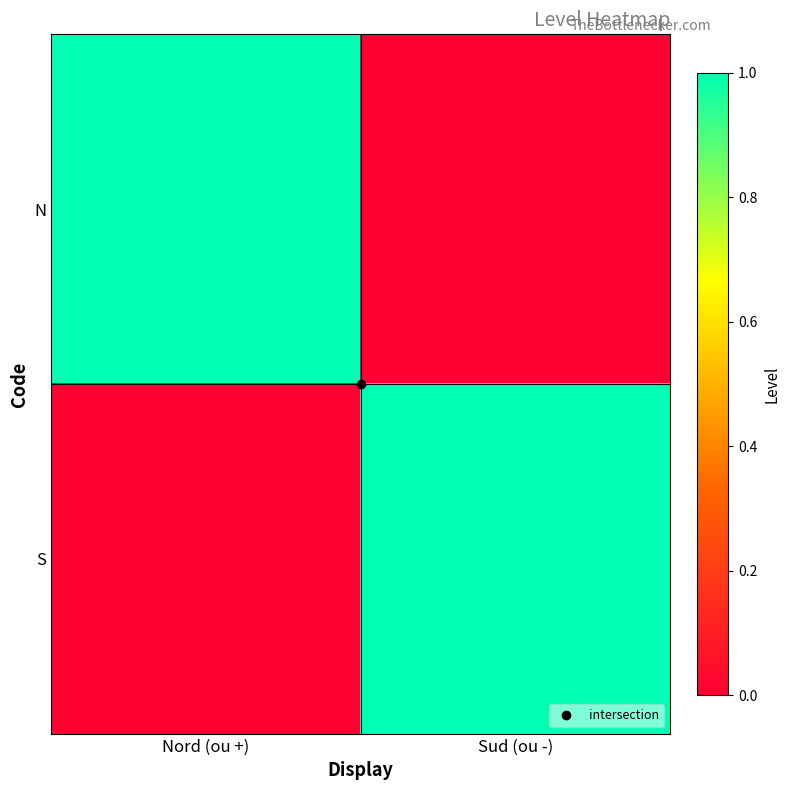

Reading left to right, what are all the values shown in this chart?

N: Nord (ou +)=1	Sud (ou -)=0
S: Nord (ou +)=0	Sud (ou -)=1